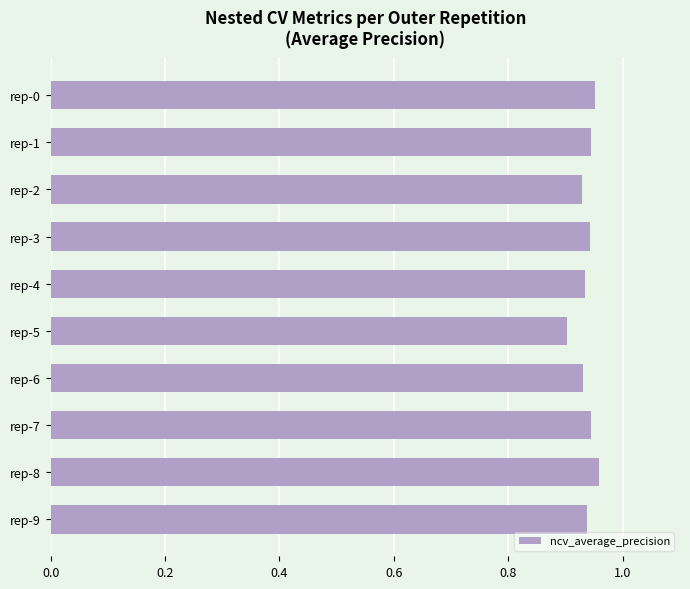

At which category does the chart reach its minimum across all series?

rep-5